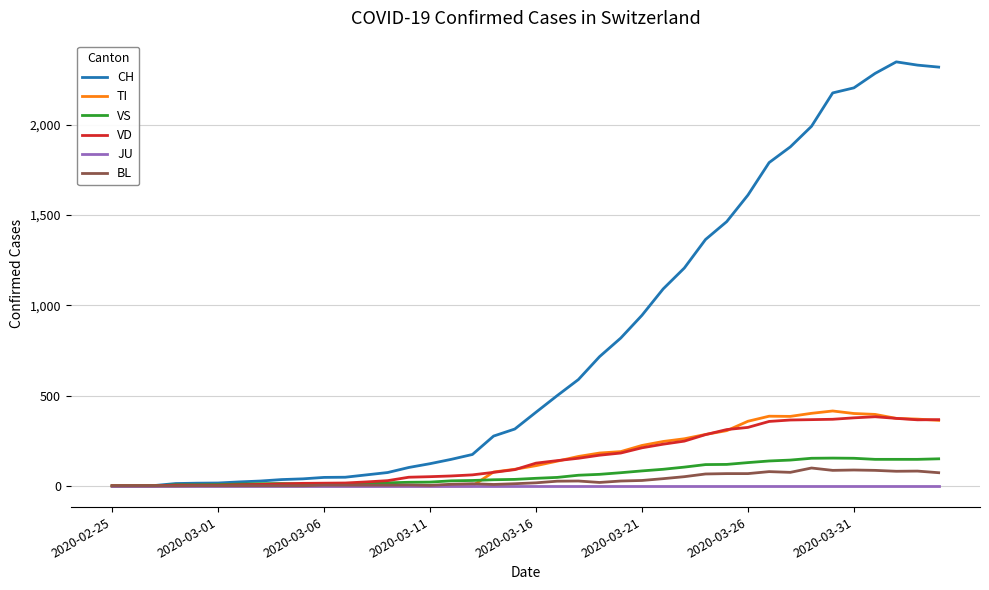

Which series has the widest spread of values?

CH